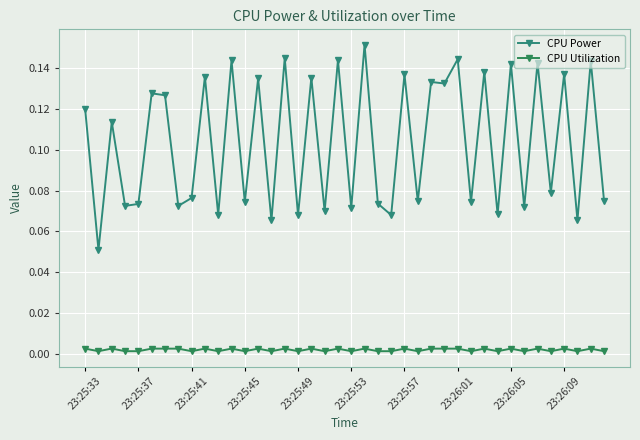

Rank the series by their maximum value, from lowest to highest.

CPU Utilization, CPU Power